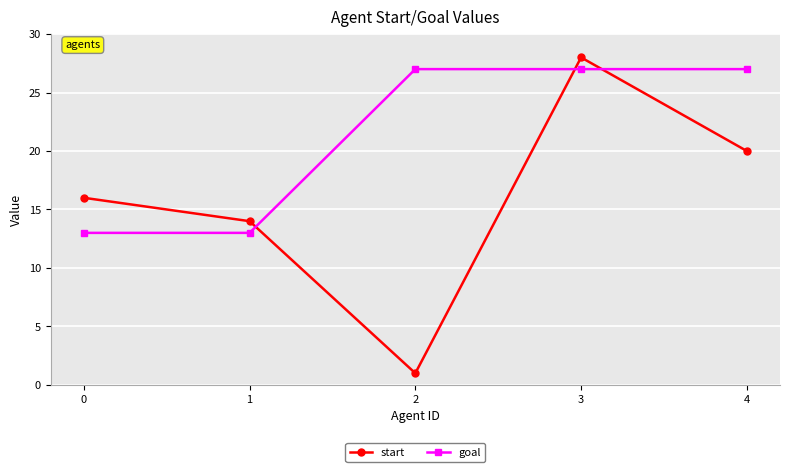

Is it true that goal equals 27 at 3?

True